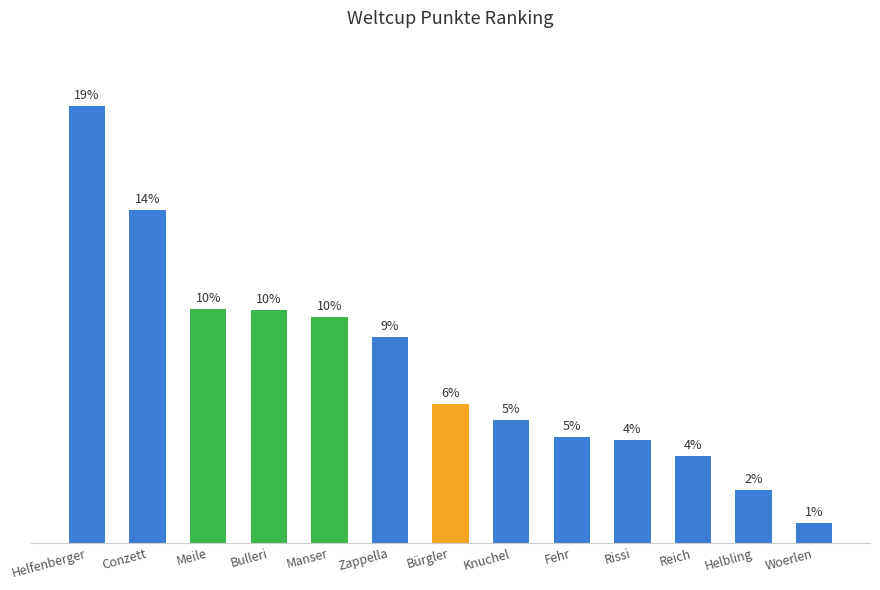

What is the difference between the values at Woerlen and Helbling?

24